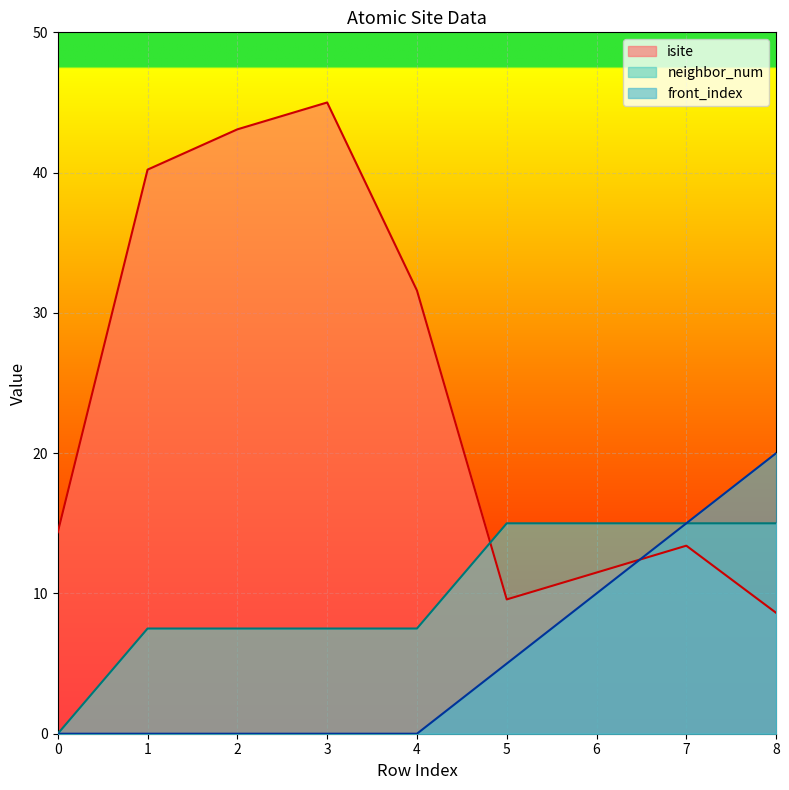

What is the highest value of the neighbor_num series?

15.0